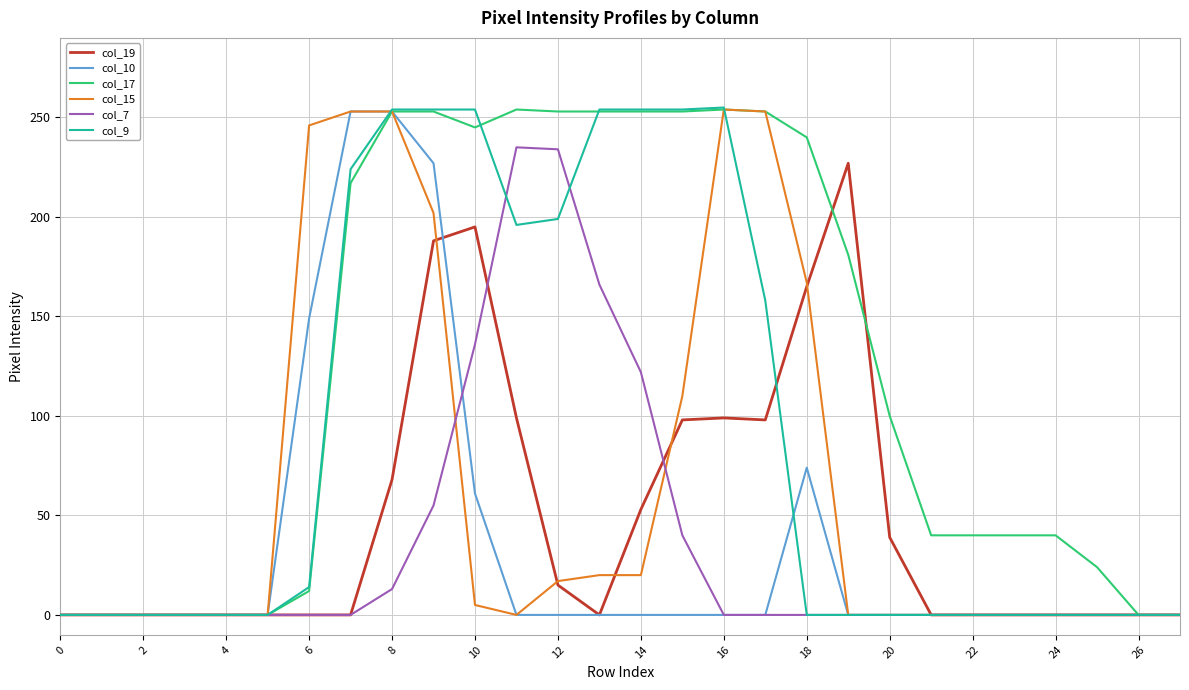

How many lines are shown in the chart?

6